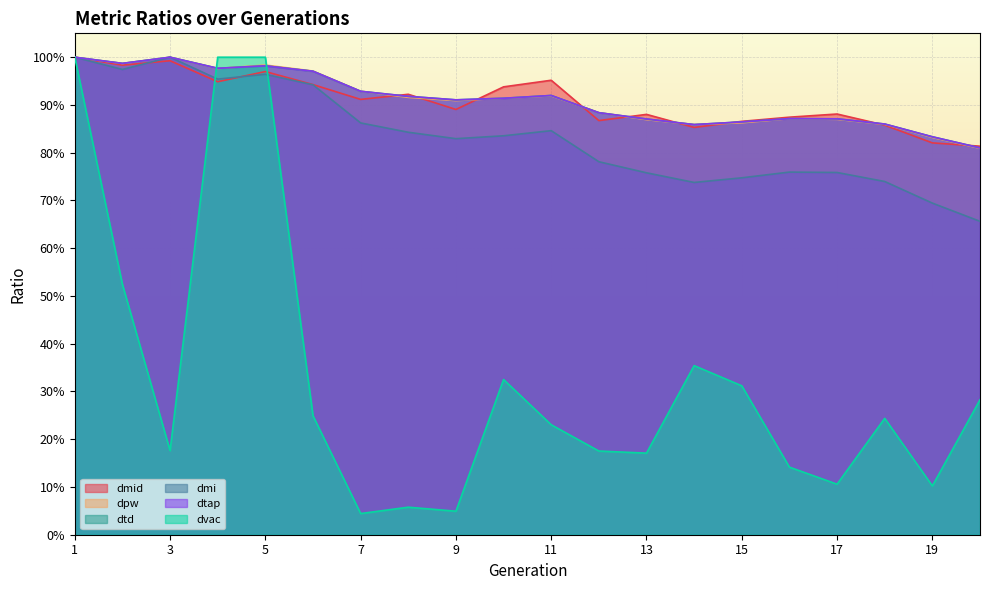

Count the number of categories in the chart.

20